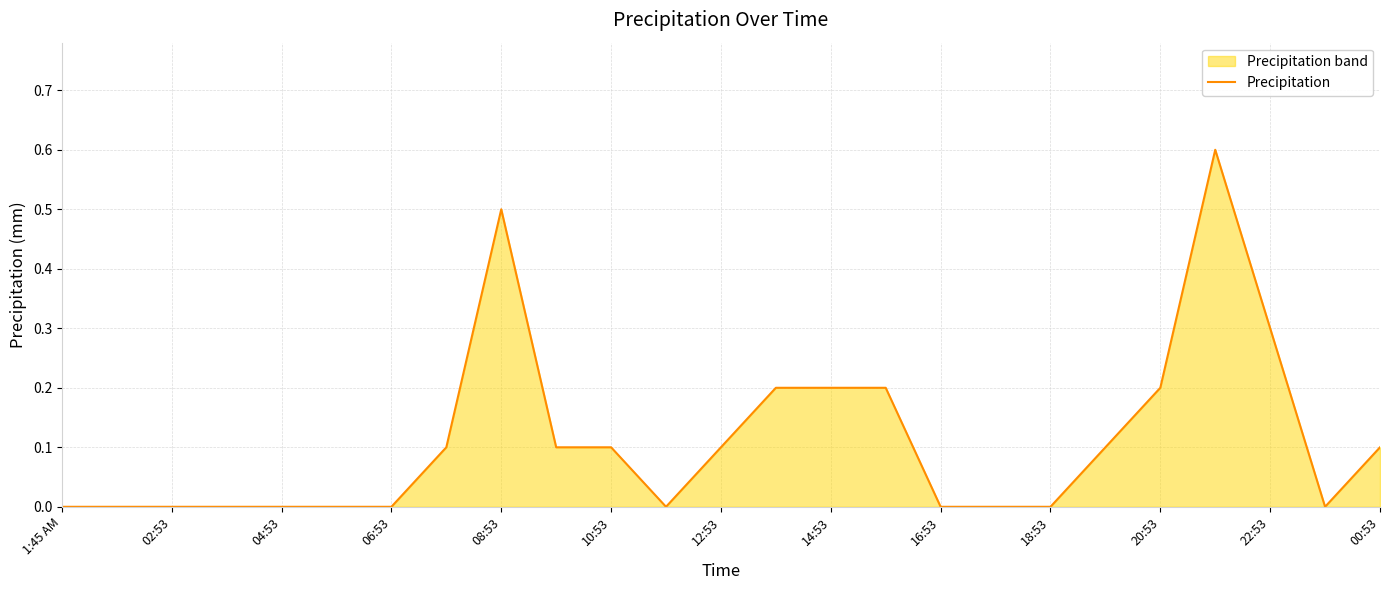

Count the number of data series in this chart.

1